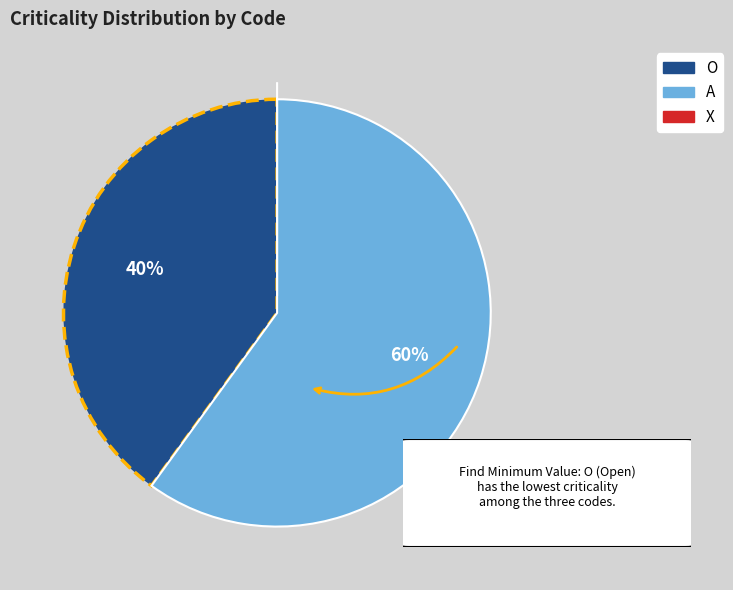

What percentage is the O slice, to the nearest percent?

40%